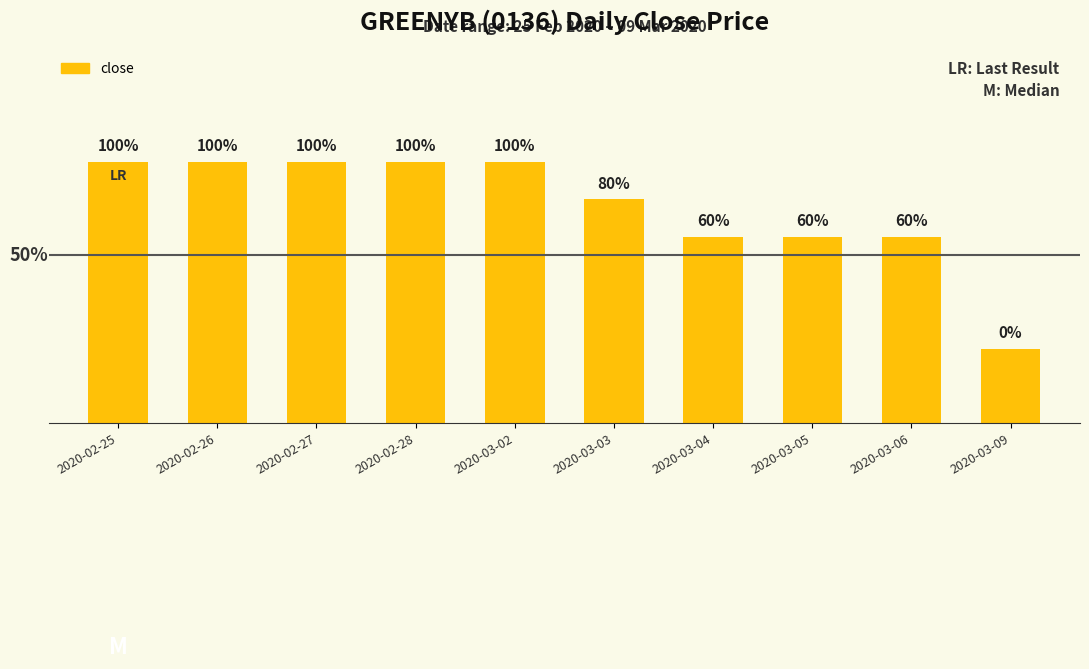

True or false: the data shows 0.1 at 2020-03-03.

True